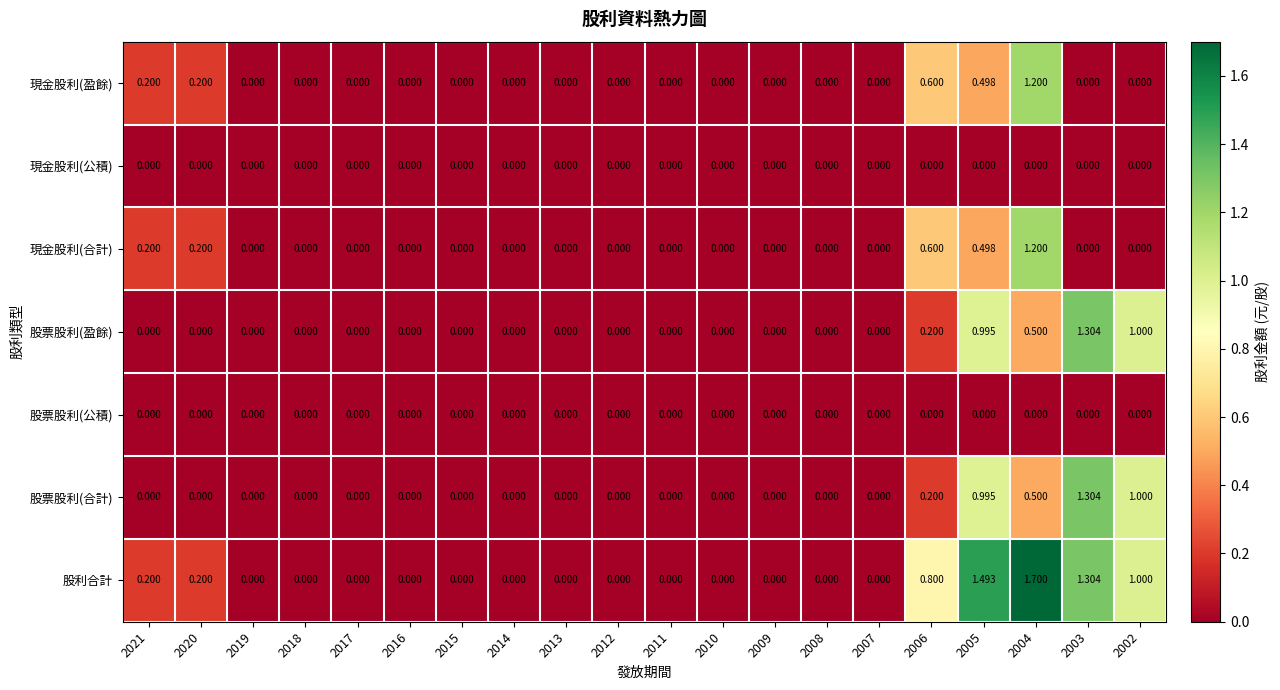

At which category is the sum across all series the highest?

2004